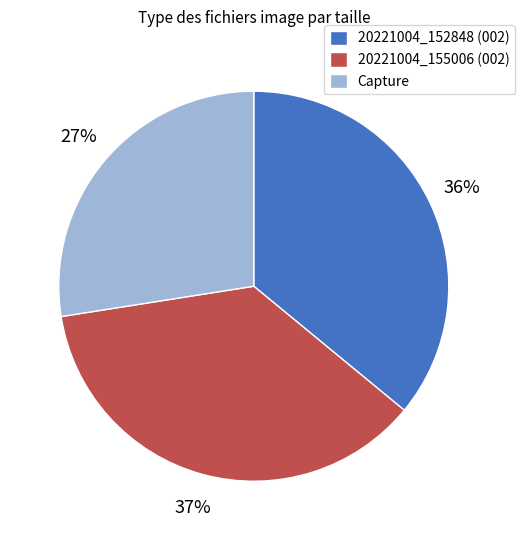

To the nearest percent, what is the combined percentage of Capture and 20221004_152848 (002)?

63%